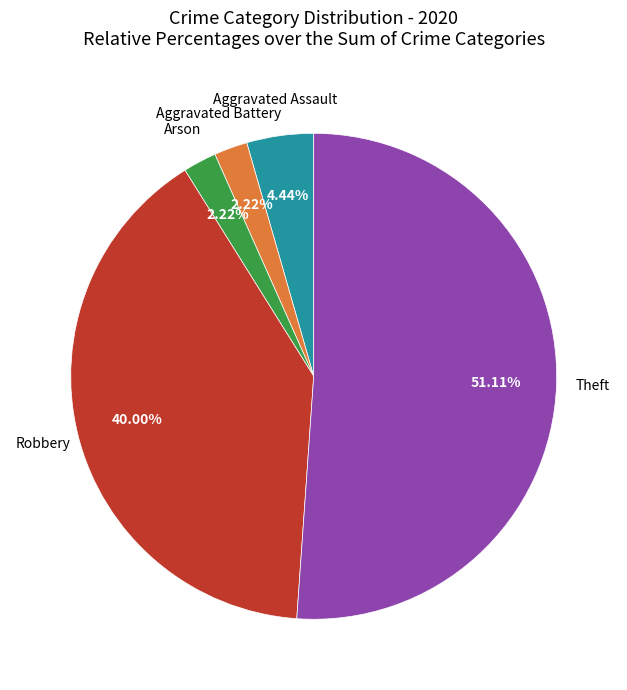

Is there a majority slice in this chart?

Yes